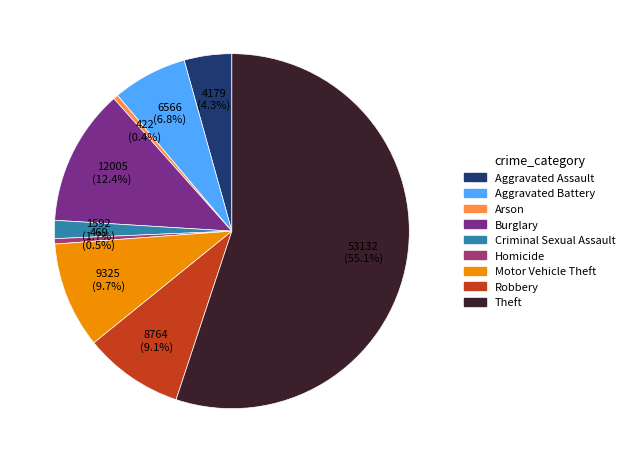

Do Theft and Burglary together represent more than half of the pie?

Yes